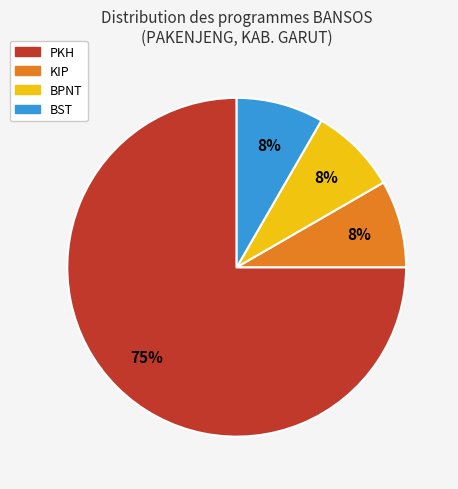

Which slice is the largest?

PKH